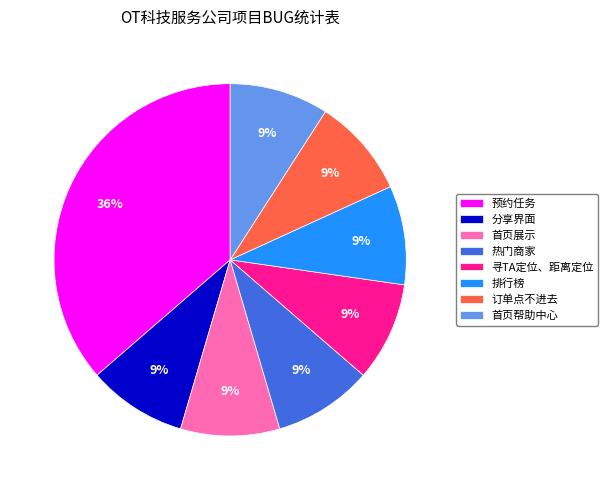

Does 寻TA定位、距离定位 account for over 50% of the chart?

No